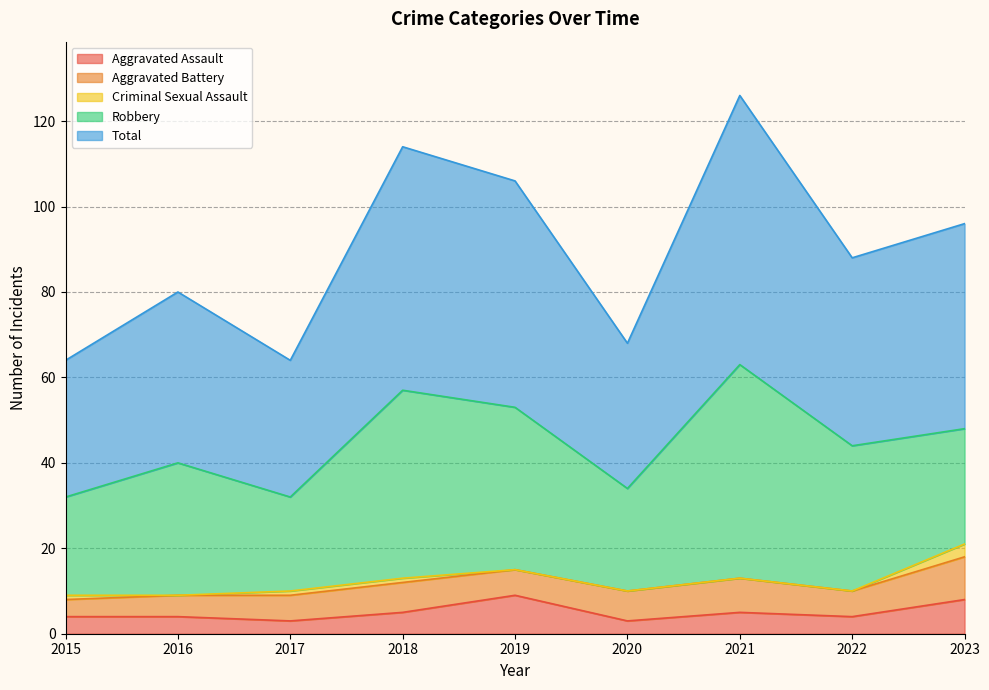

What is the minimum value for Aggravated Assault?

3